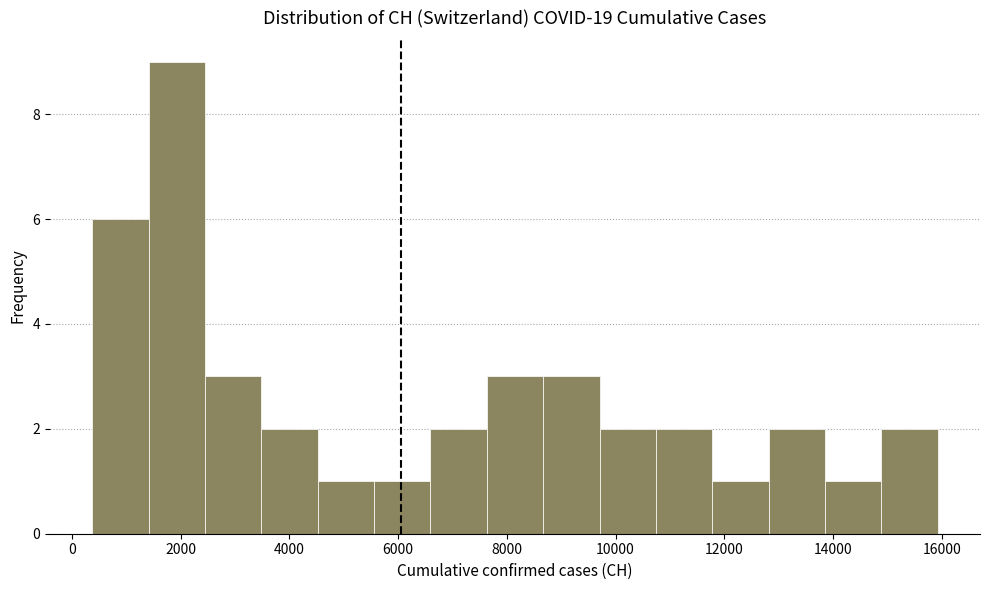

Reading left to right, list every bar in this chart as the range it spans on the x-axis followed by its height. Neither the bar edges nor the heights are printed on the chart, so give them approximately, as read against the axes.

400 to 1400: 6
1400 to 2400: 9
2400 to 3400: 3
3400 to 4600: 2
4600 to 5600: 1
5600 to 6600: 1
6600 to 7600: 2
7600 to 8600: 3
8600 to 9800: 3
9800 to 10800: 2
10800 to 11800: 2
11800 to 12800: 1
12800 to 13800: 2
13800 to 14800: 1
14800 to 16000: 2